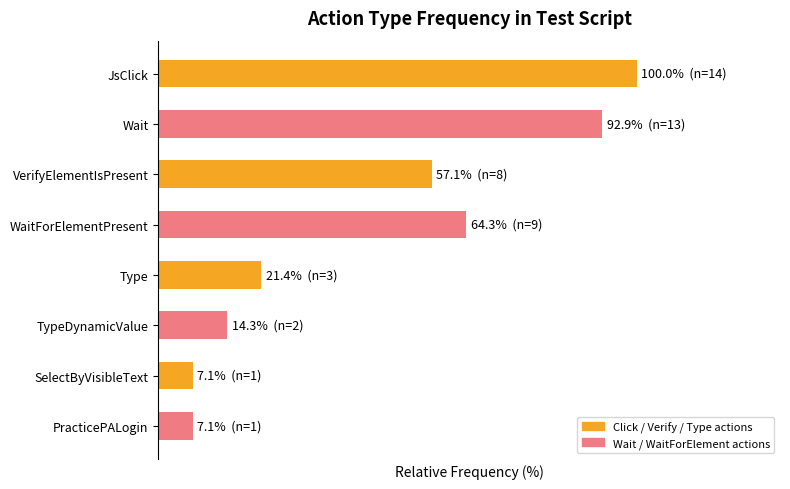

Does the chart contain any negative values?

No